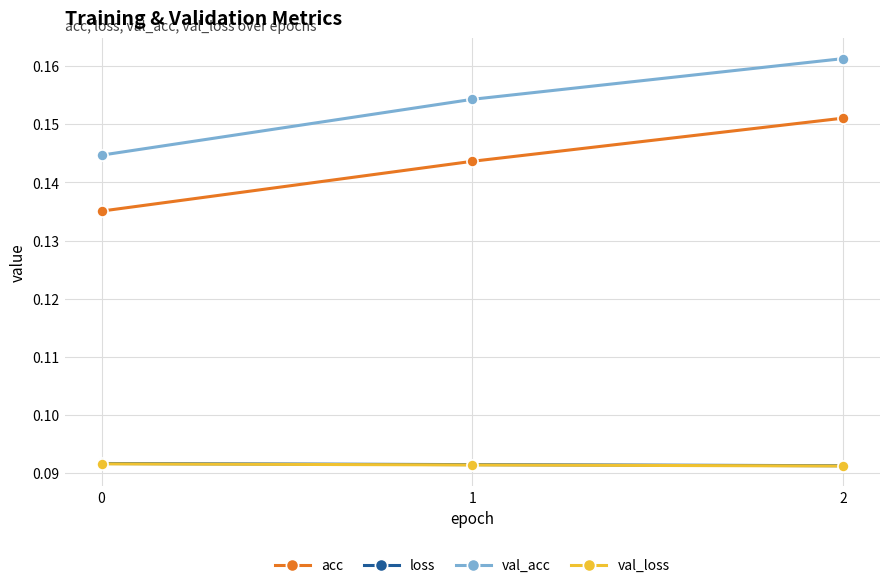

Which series has the largest range (max minus min)?

val_acc